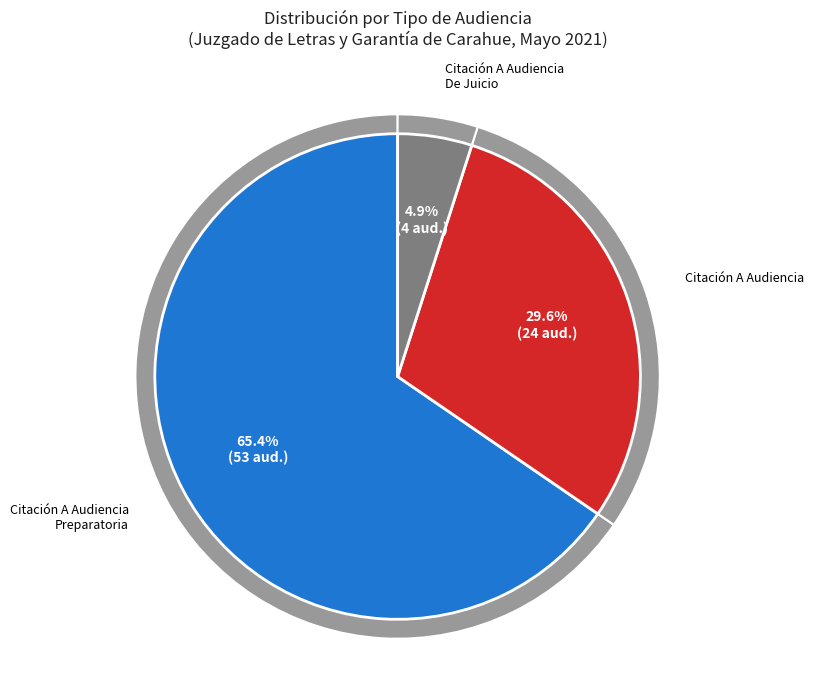

Which slice represents more than half of the pie?

Citación A Audiencia Preparatoria